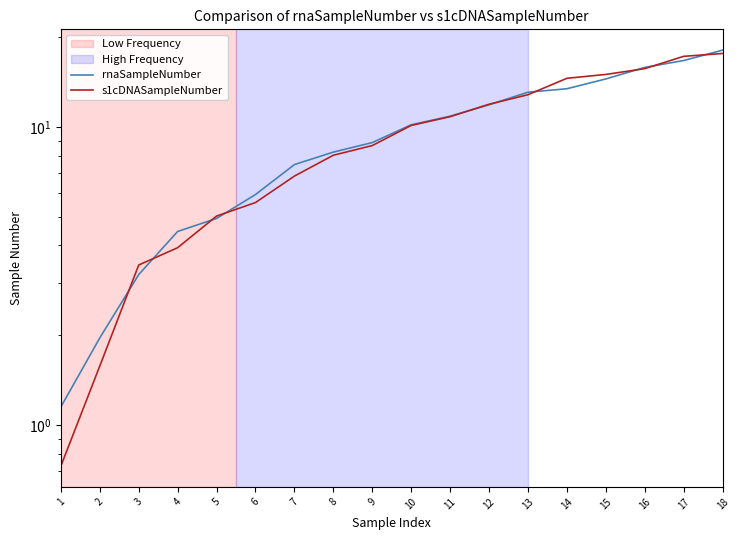

What is the difference between the s1cDNASampleNumber values at 6 and 1?

4.8